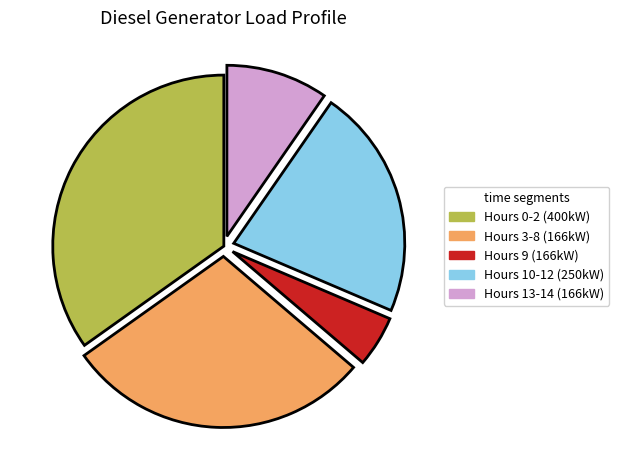

Does Hours 0-2 (400kW) account for over 50% of the chart?

No